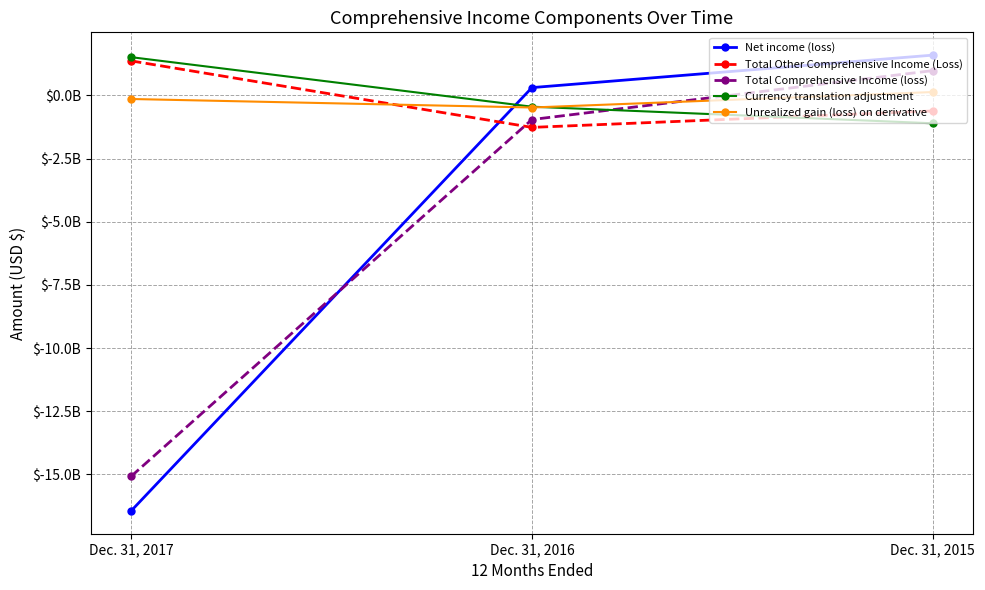

Which series has the largest total across all categories?

Currency translation adjustment